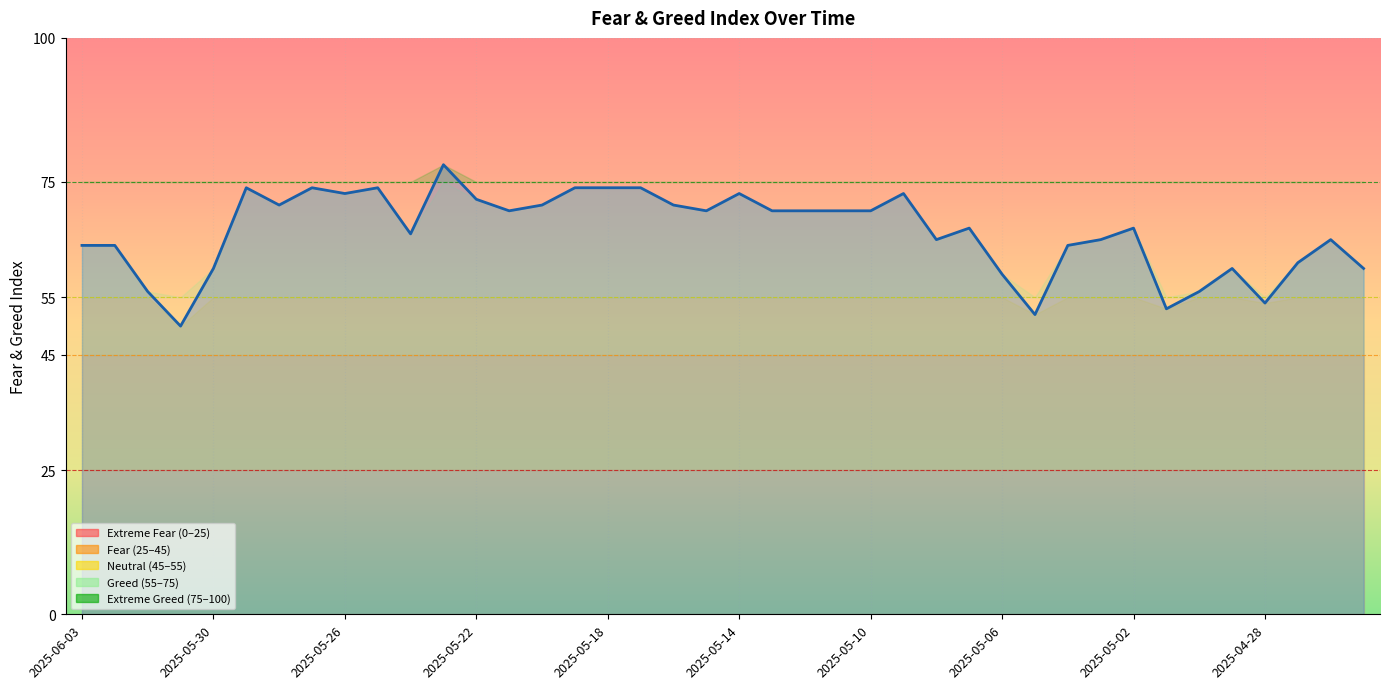

Does the chart have visible grid lines?

Yes